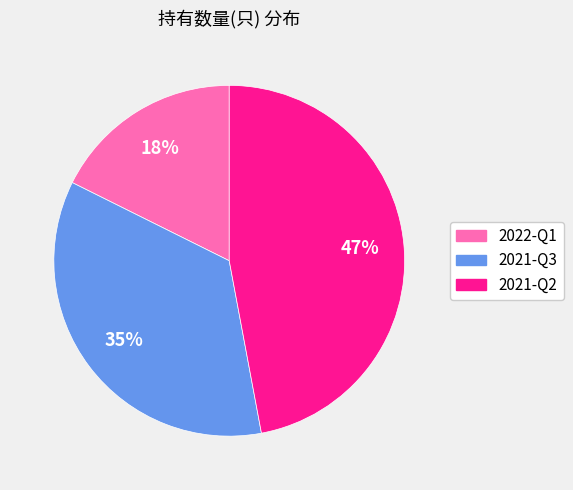

Does any single category account for the majority?

No